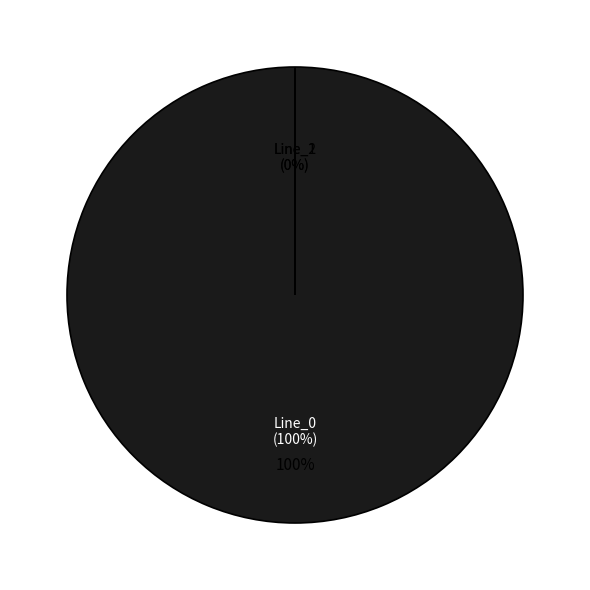

To the nearest percent, what portion does Line_0 represent?

100%